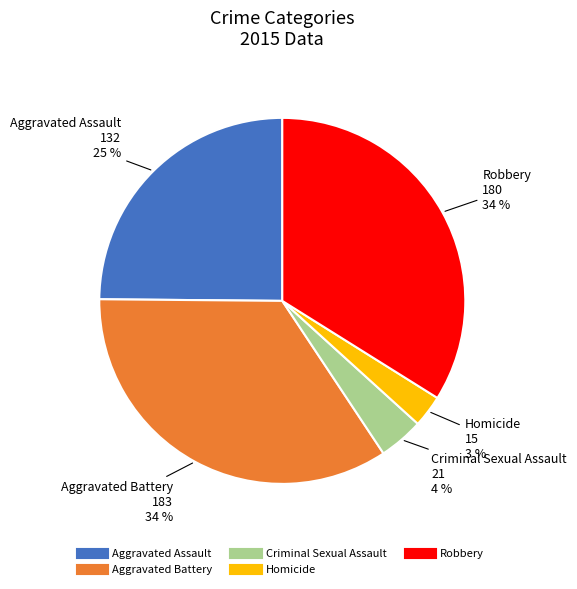

What percentage is the Aggravated Assault slice, to the nearest percent?

25%